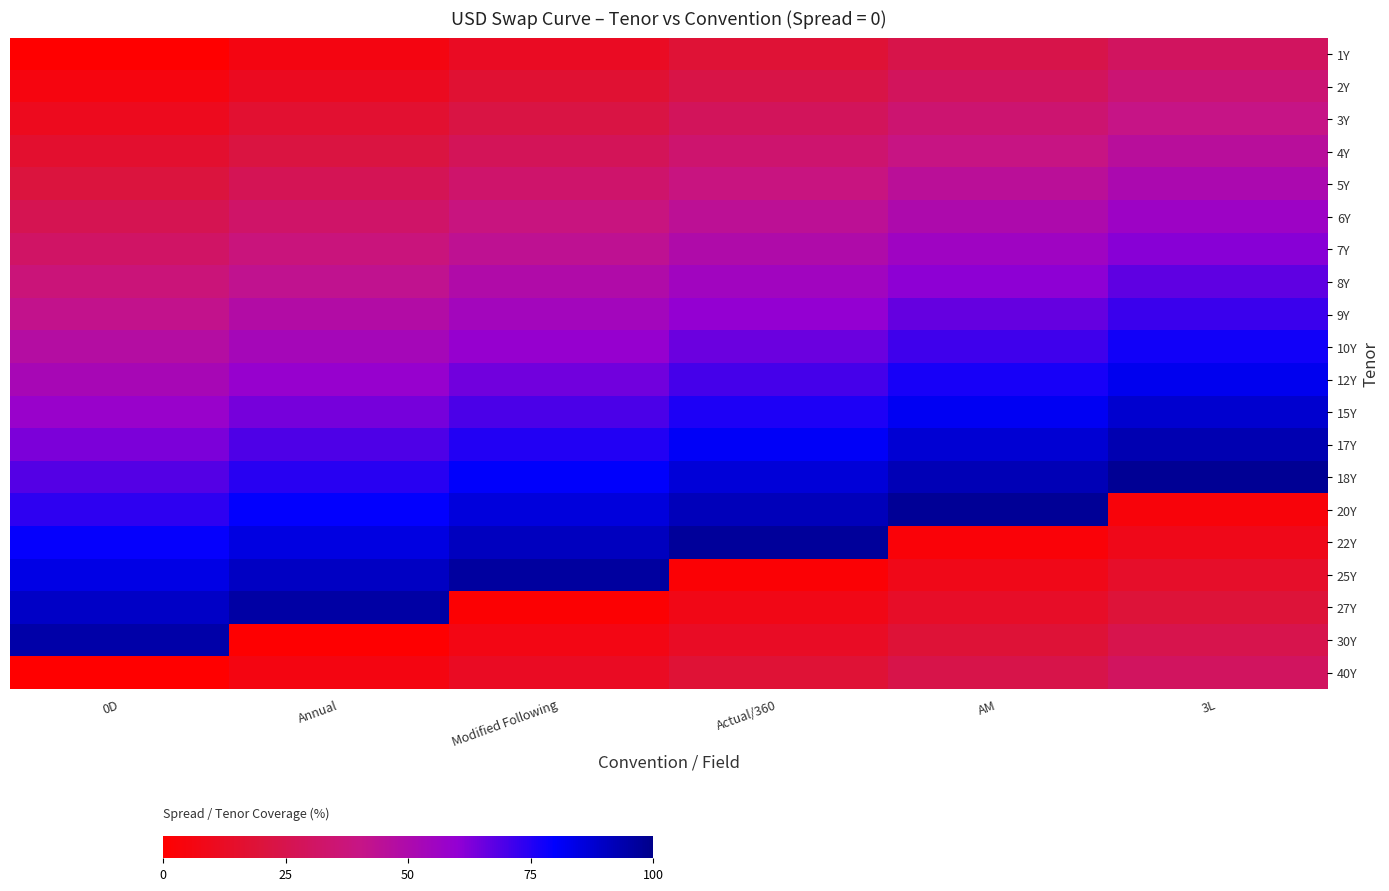

At how many categories does at least one series exceed 85?

6